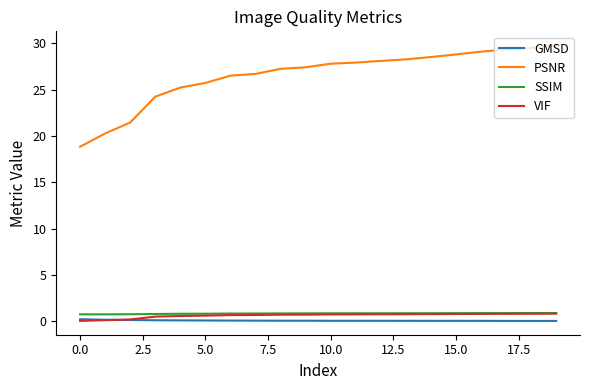

What is the maximum value for VIF?

0.8